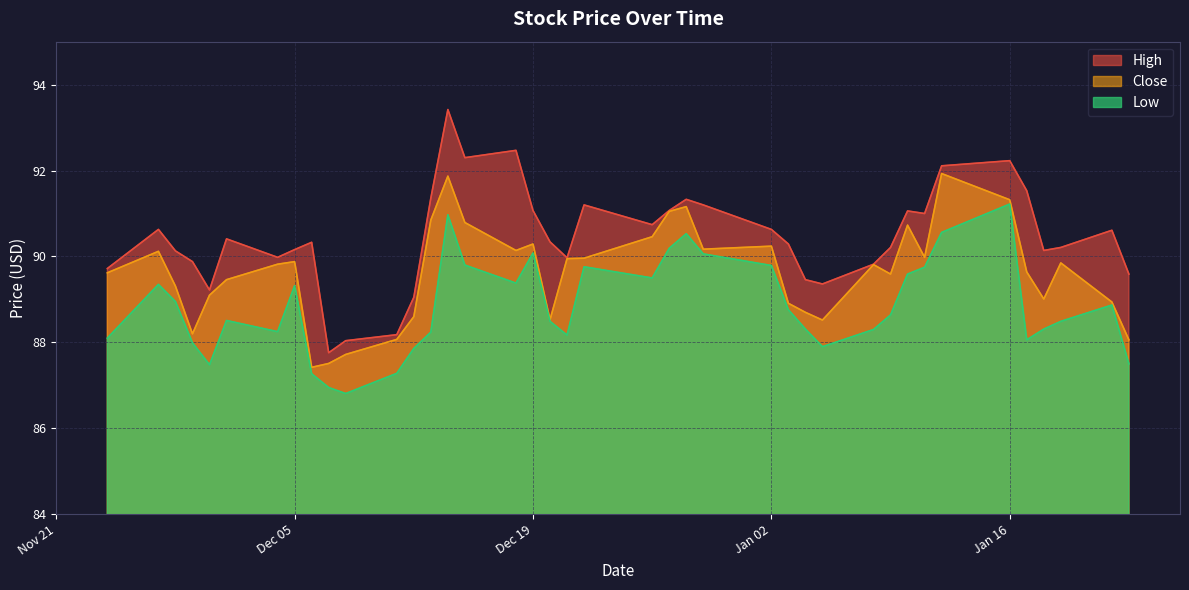

What is the sum of all High values?

3618.2